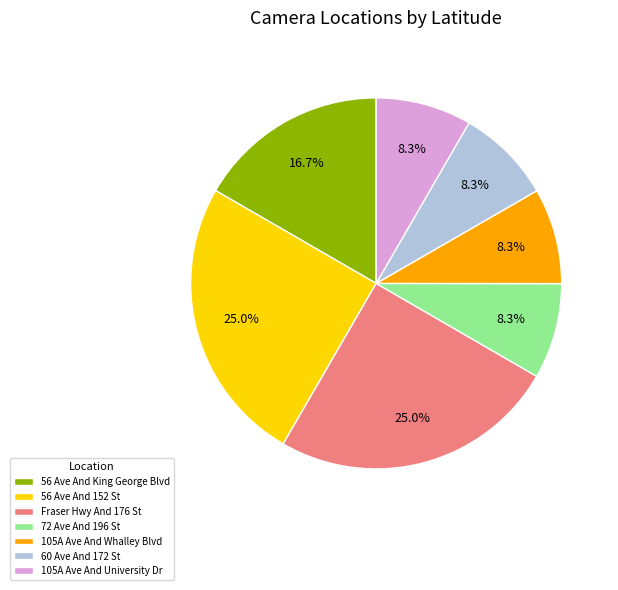

What percentage is NOT represented by 56 Ave And 152 St?

75.0%